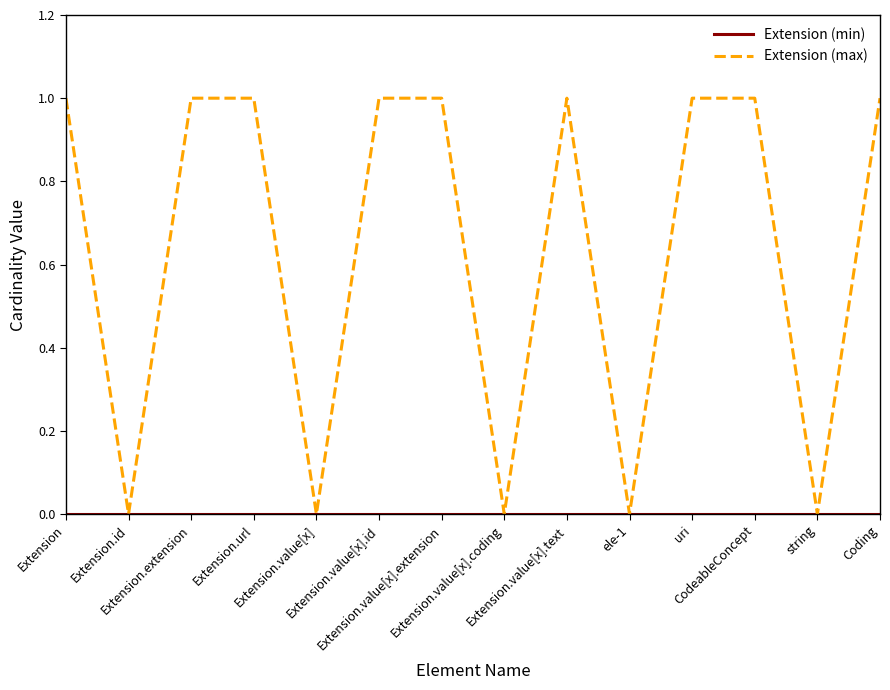

Does the chart display data point markers on the line(s)?

No